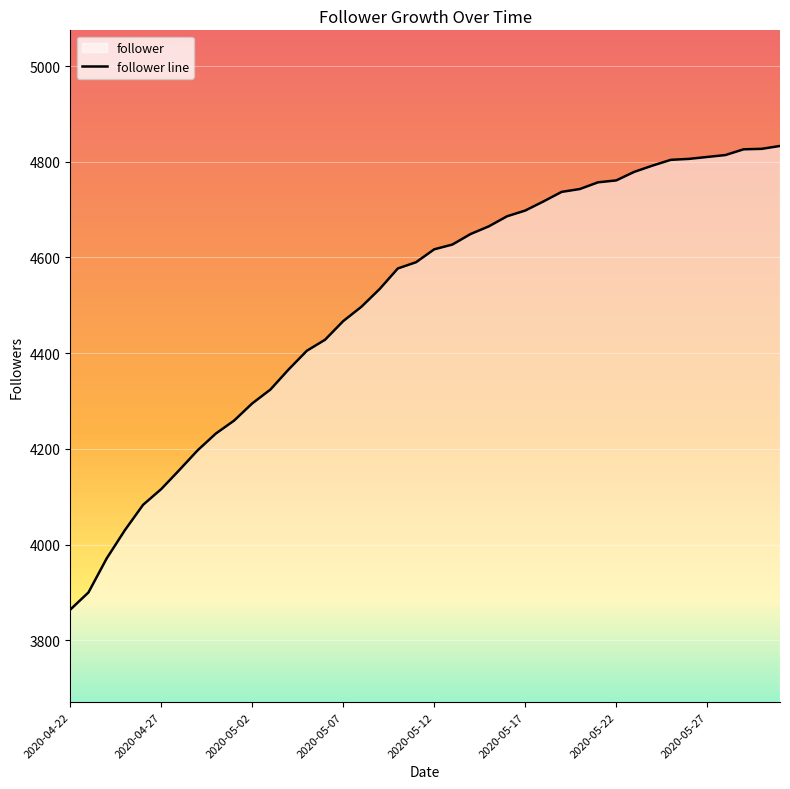

At which label does the data first exceed 4617?

2020-05-13